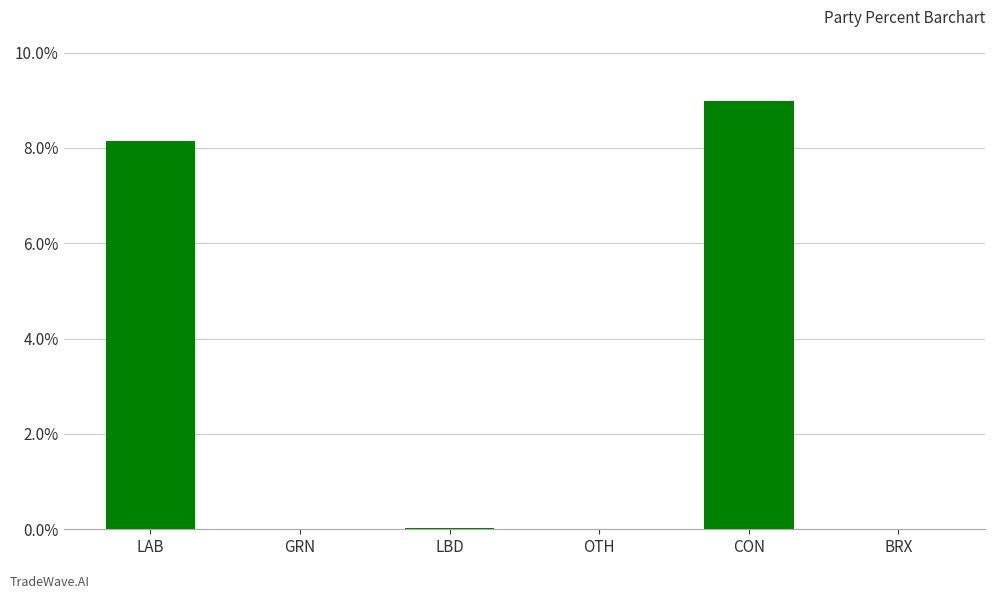

Does the chart contain stacked bars?

No